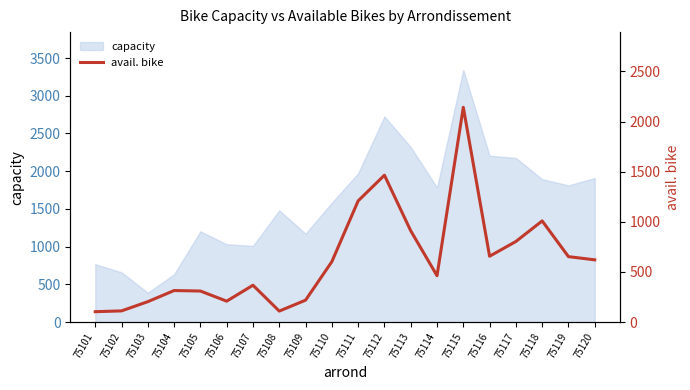

True or false: the data has more than 1 interior local peaks.

True